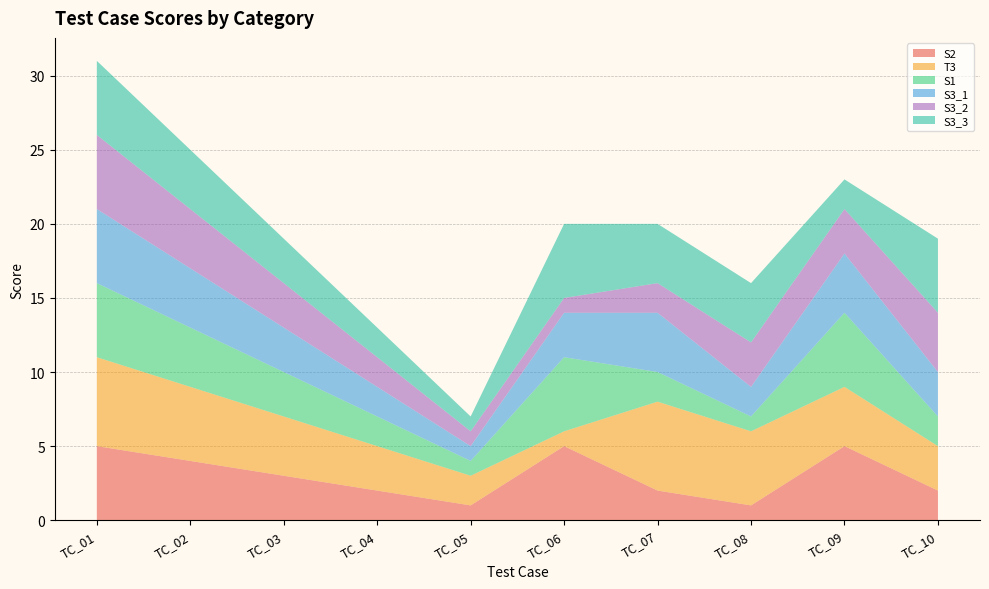

Reading left to right, list all the values displayed in this chart.

S2: TC_01=5	TC_02=4	TC_03=3	TC_04=2	TC_05=1	TC_06=5	TC_07=2	TC_08=1	TC_09=5	TC_10=2
T3: TC_01=6	TC_02=5	TC_03=4	TC_04=3	TC_05=2	TC_06=1	TC_07=6	TC_08=5	TC_09=4	TC_10=3
S1: TC_01=5	TC_02=4	TC_03=3	TC_04=2	TC_05=1	TC_06=5	TC_07=2	TC_08=1	TC_09=5	TC_10=2
S3_1: TC_01=5	TC_02=4	TC_03=3	TC_04=2	TC_05=1	TC_06=3	TC_07=4	TC_08=2	TC_09=4	TC_10=3
S3_2: TC_01=5	TC_02=4	TC_03=3	TC_04=2	TC_05=1	TC_06=1	TC_07=2	TC_08=3	TC_09=3	TC_10=4
S3_3: TC_01=5	TC_02=4	TC_03=3	TC_04=2	TC_05=1	TC_06=5	TC_07=4	TC_08=4	TC_09=2	TC_10=5